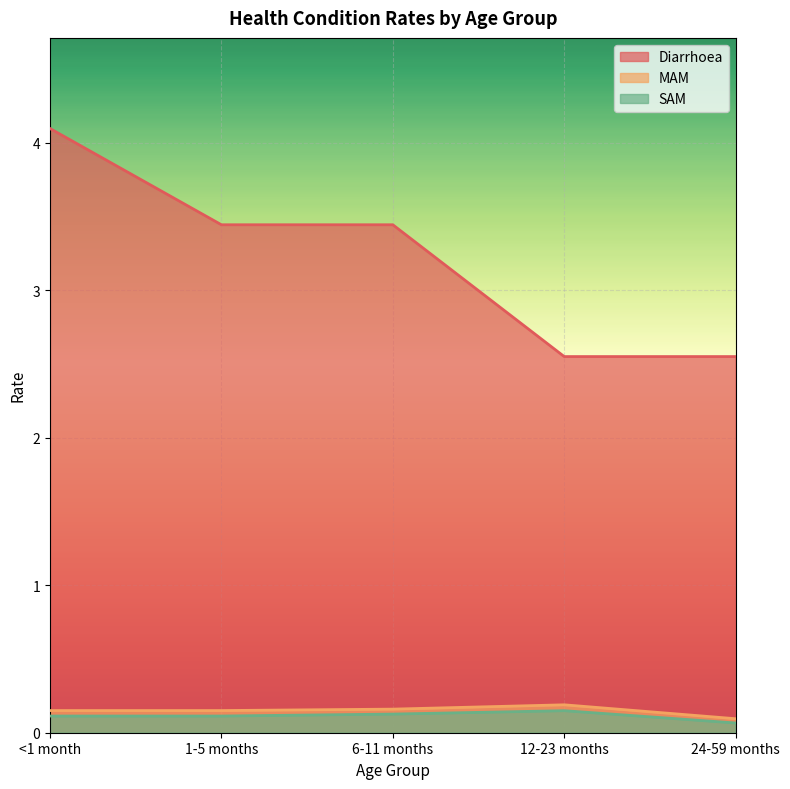

What is the difference between the maximum and minimum values in the MAM series?

0.1